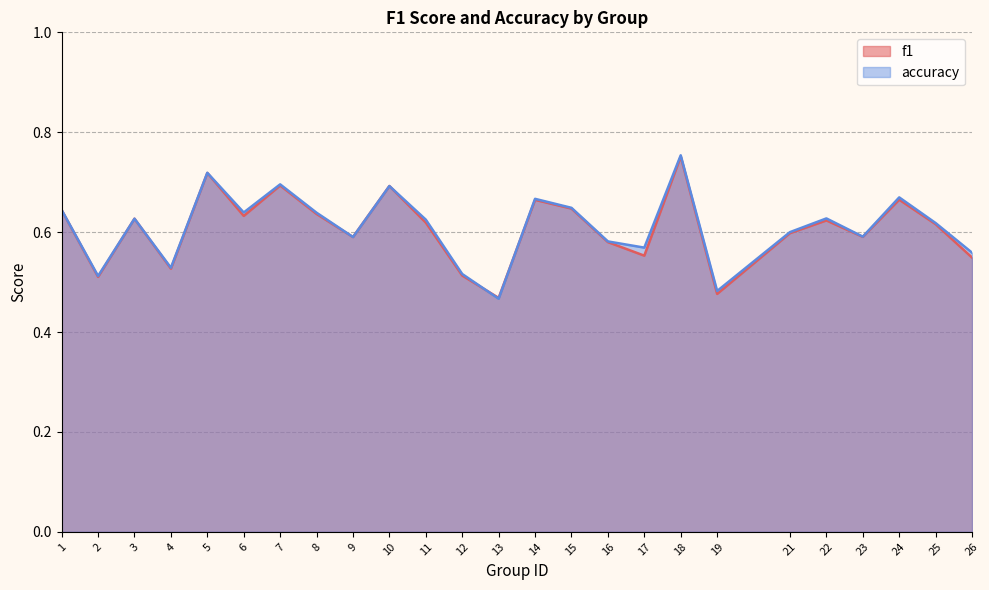

Is the value of accuracy at 8 greater than the value of f1 at 21?

Yes